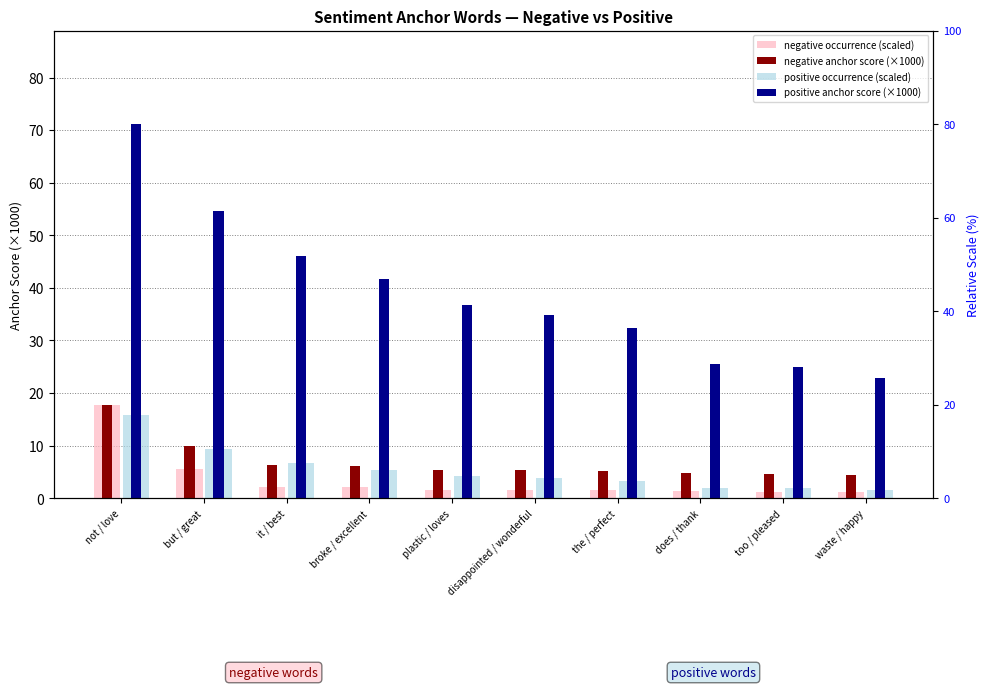

Which category has the highest value in the positive occurrence (scaled) series?

not / love